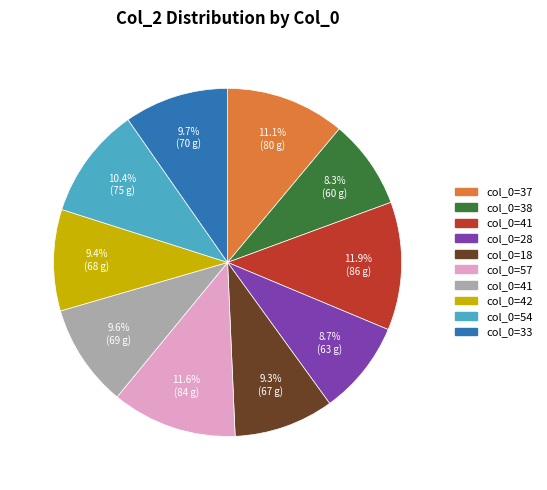

Does any single category account for the majority?

No